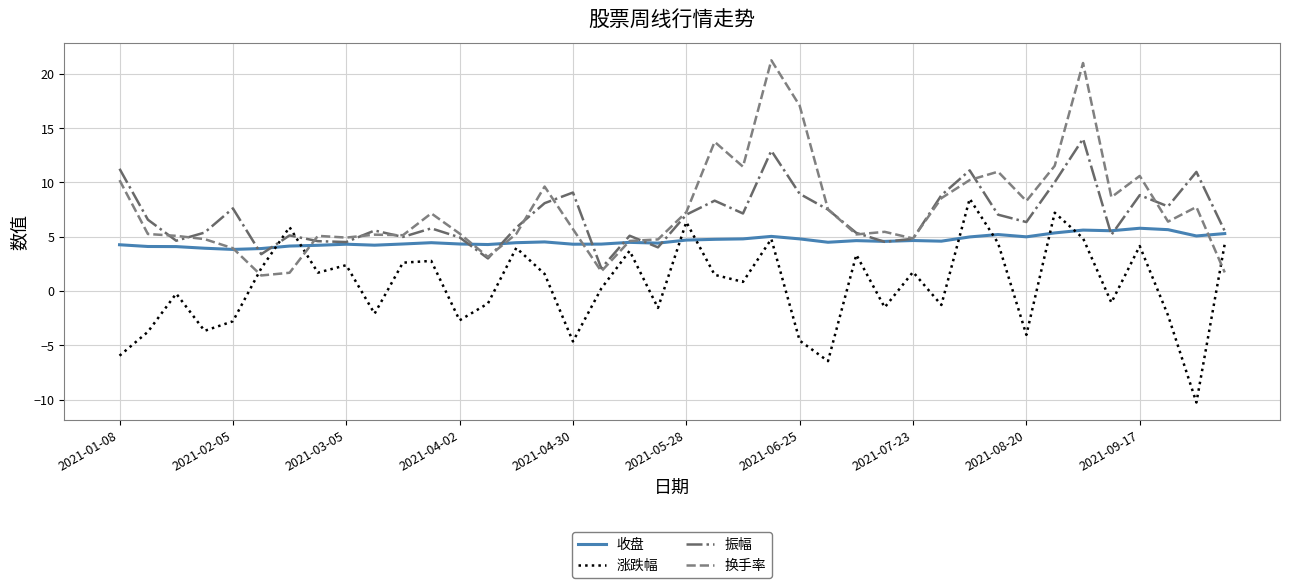

After their last crossing, which series has the higher values: 换手率 or 涨跌幅?

涨跌幅